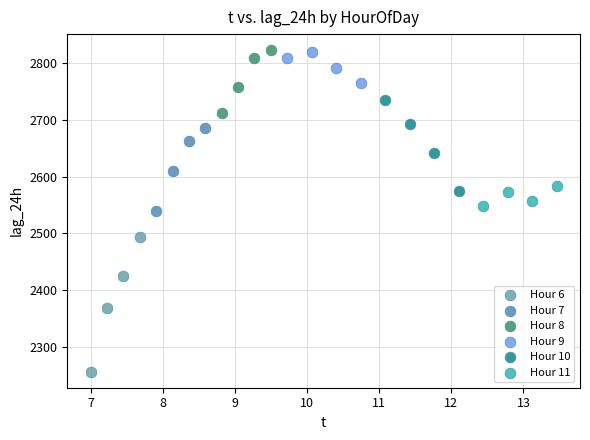

Which series contains the lowest Y value?

Hour 6